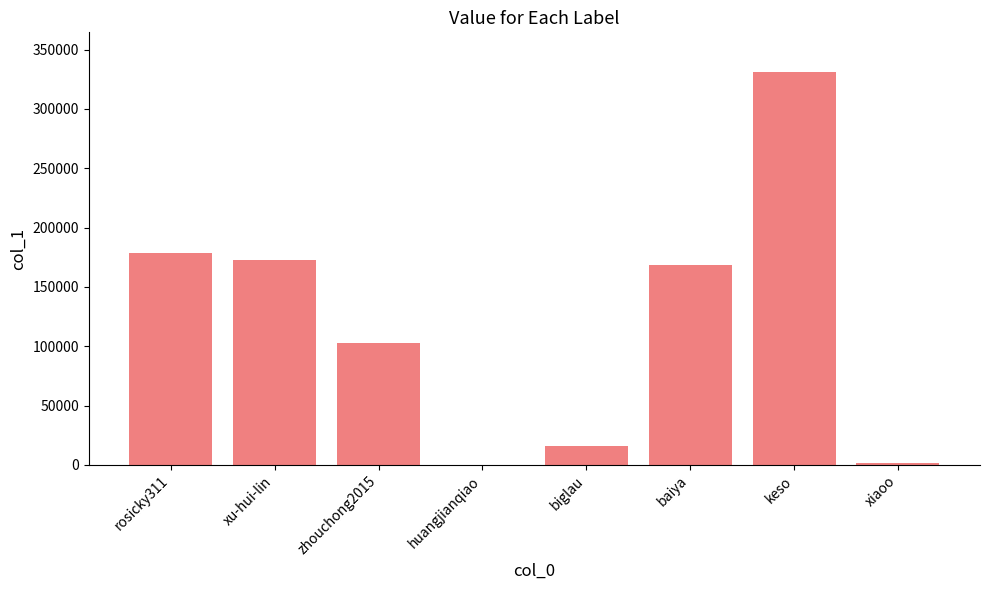

What is the greatest value displayed?

331462